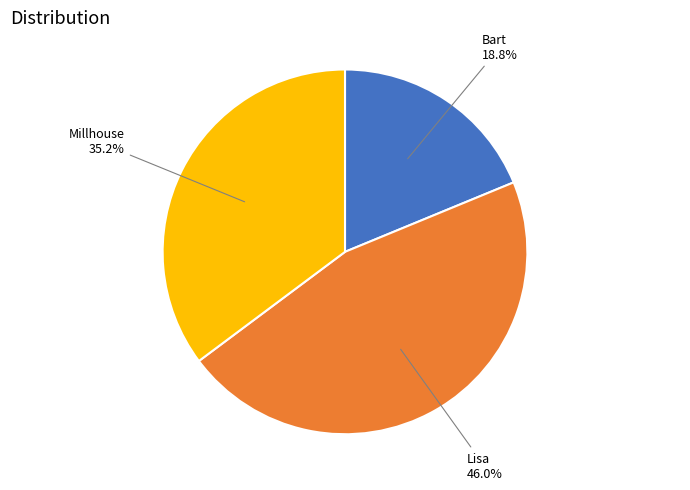

To the nearest percent, what is the difference between the largest and smallest slice percentages?

27%